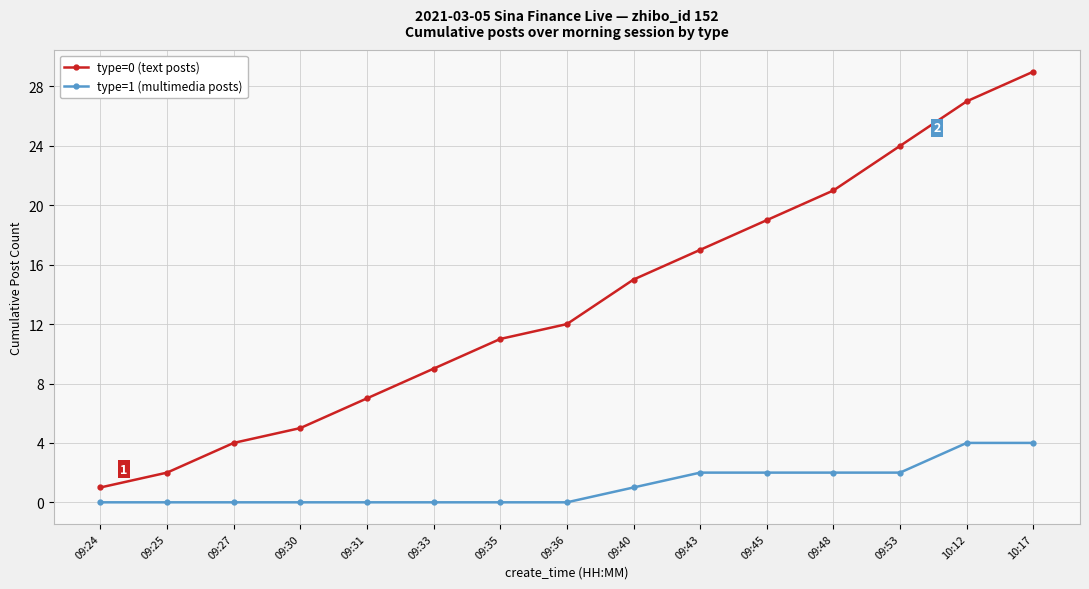

What position from the left is 09:40?

9